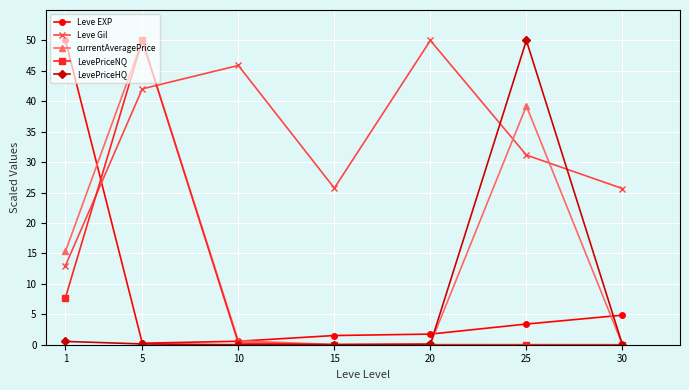

What is the spread (max minus min) of values at 5?

49.9